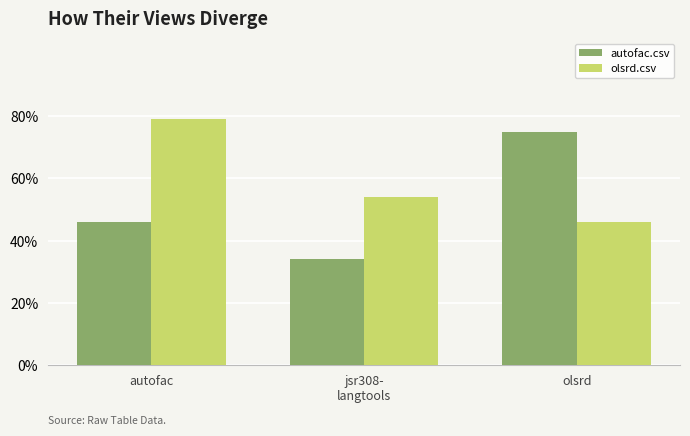

Does the chart contain stacked bars?

No